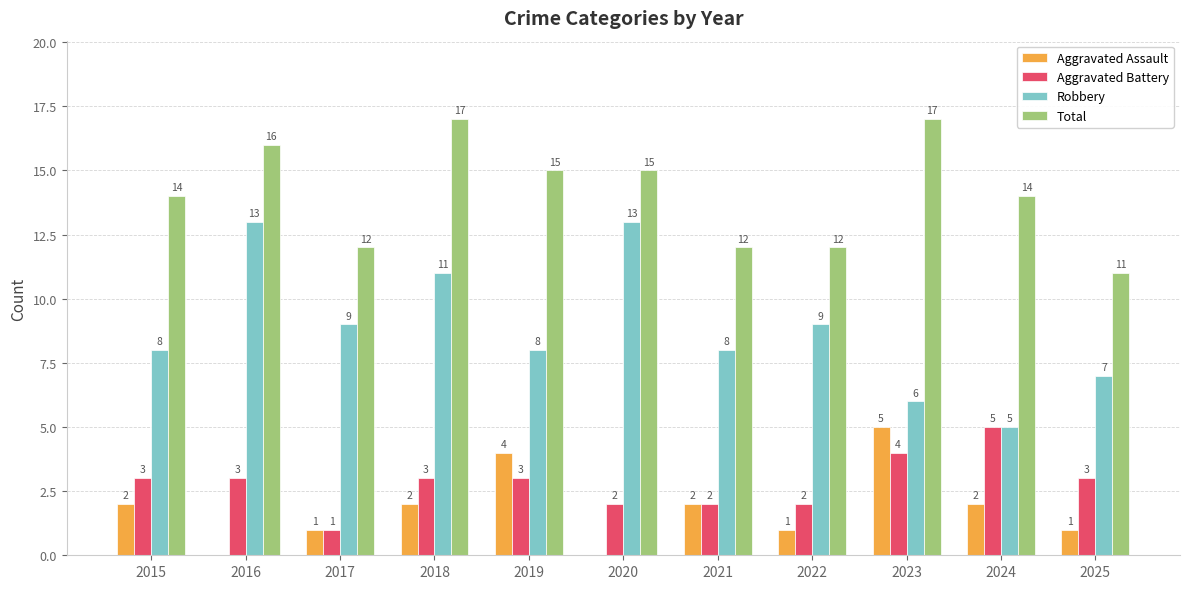

How many groups of bars are there?

11